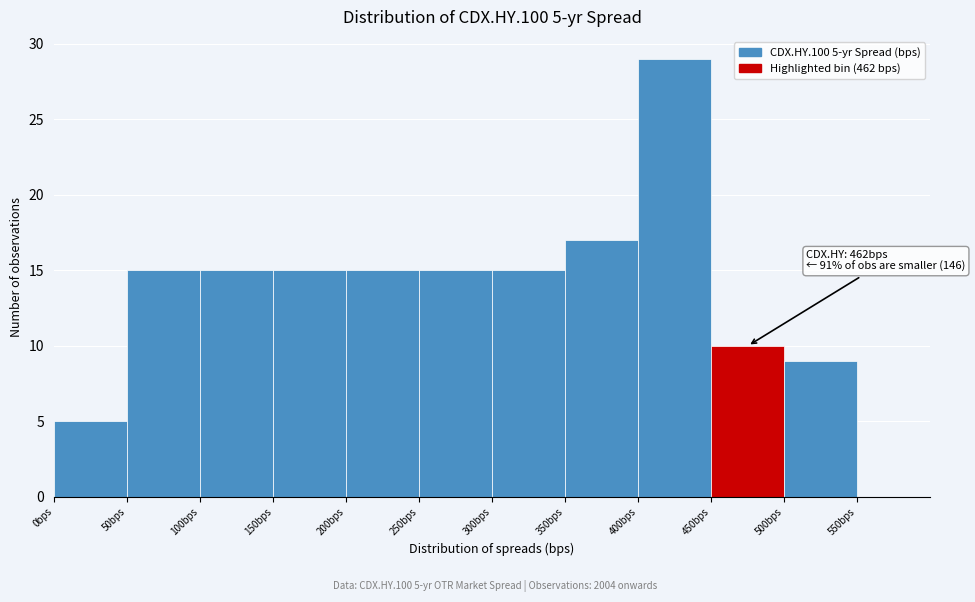

Which range on the x-axis has the tallest bar?

400 to 450